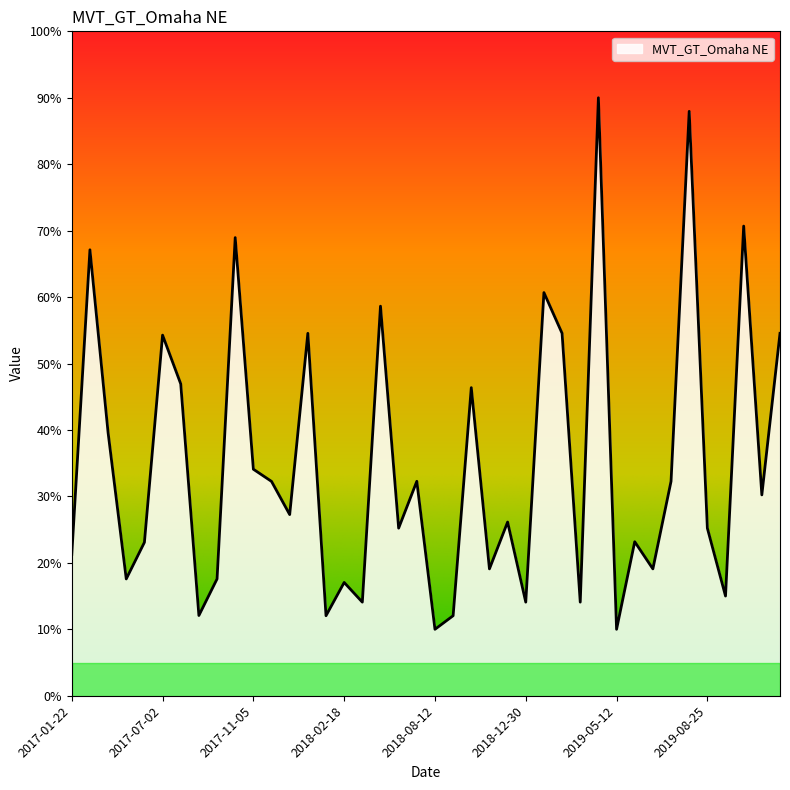

What is the difference between the maximum and minimum values?

80.0